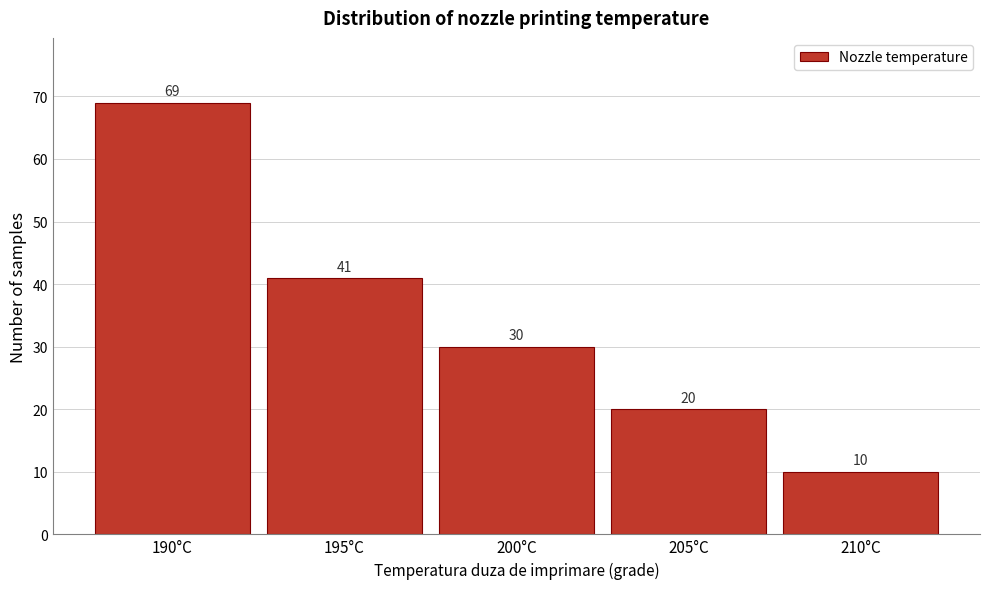

Over which range of the x-axis is the bar tallest?

187.5 to 192.5